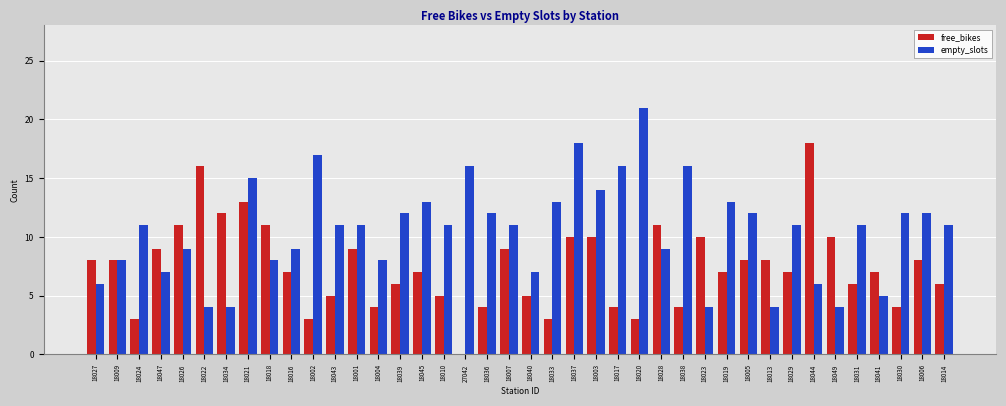

What is the average value of the free_bikes series?

7